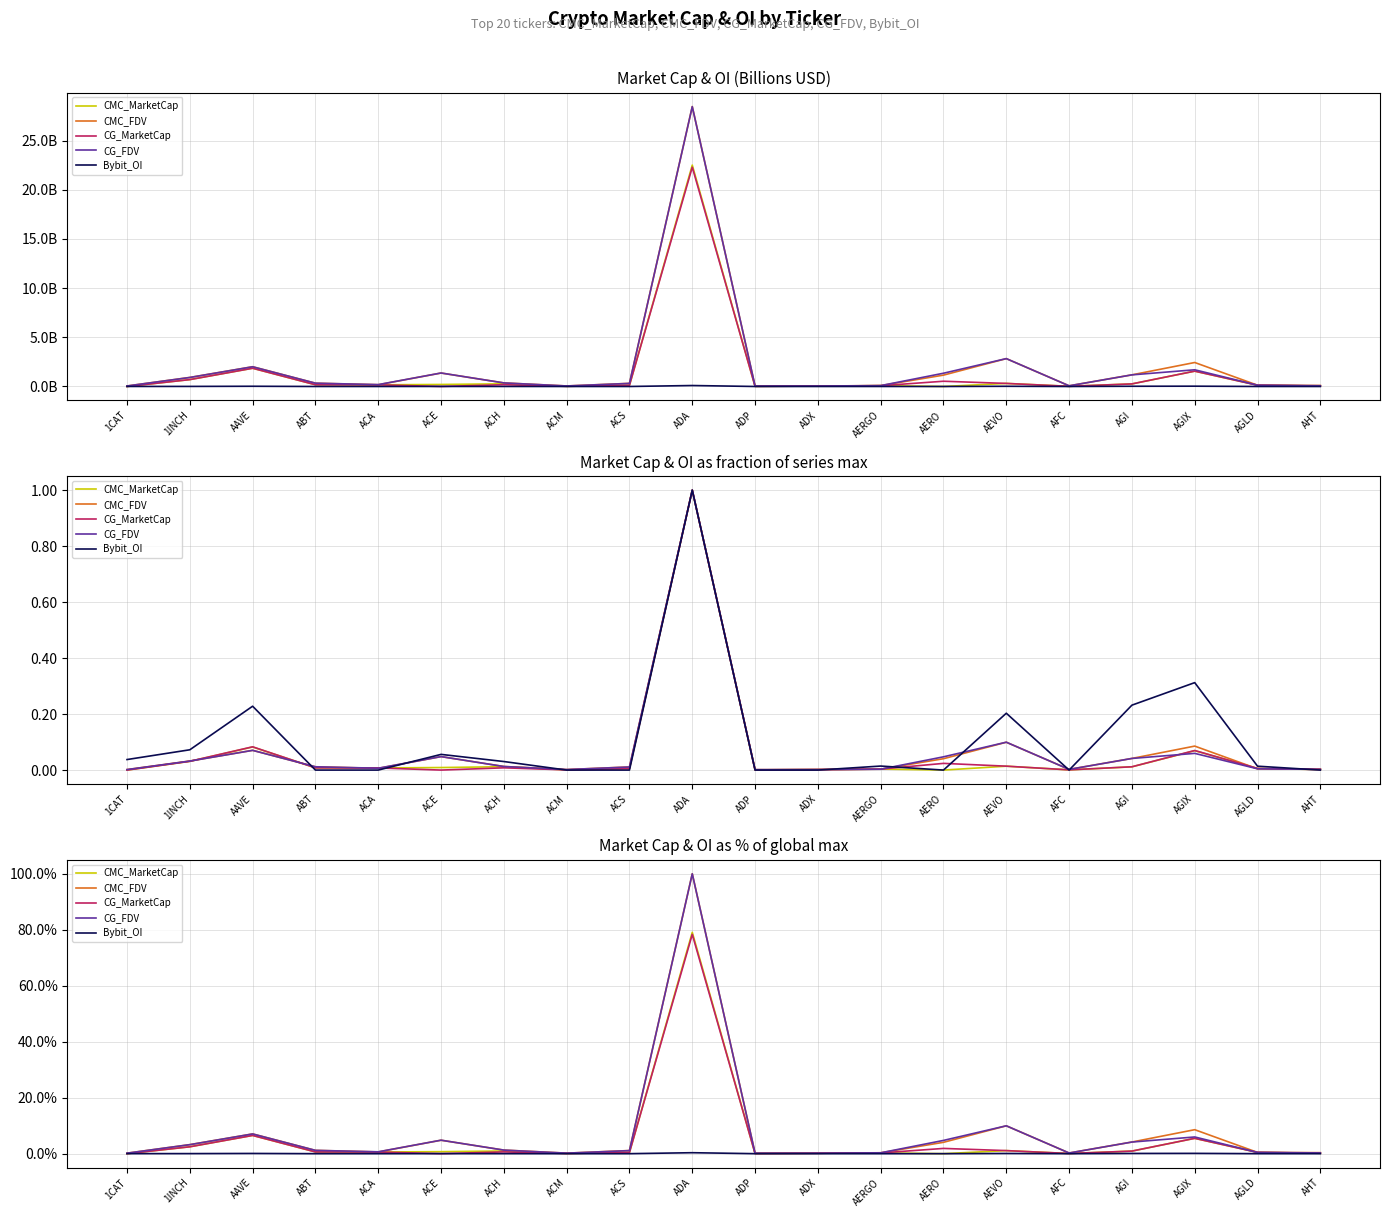

How many lines are shown in the chart?

5